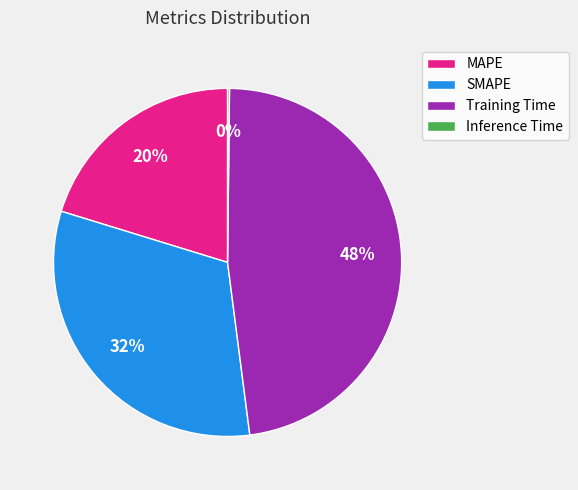

To the nearest percent, what portion does SMAPE represent?

32%